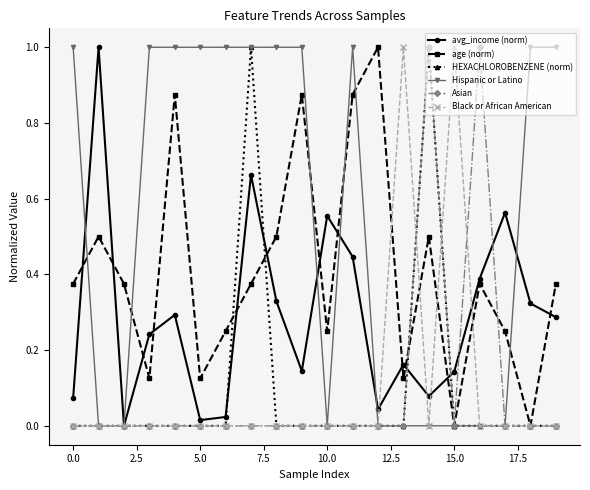

In avg_income (norm), how many points are lower than both neighbors (excluding endpoints)?

5